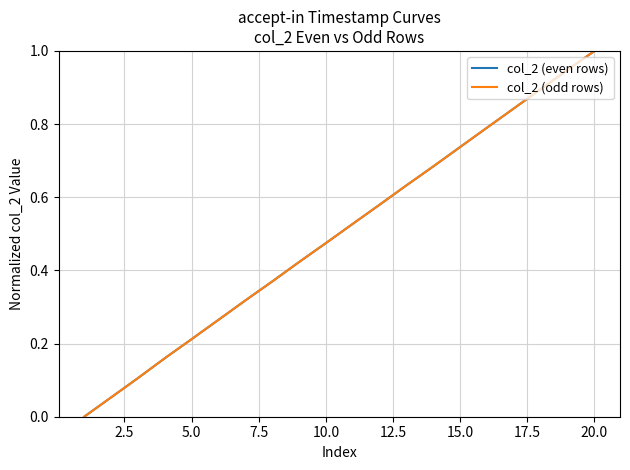

Is this an area chart (filled region under the line)?

No